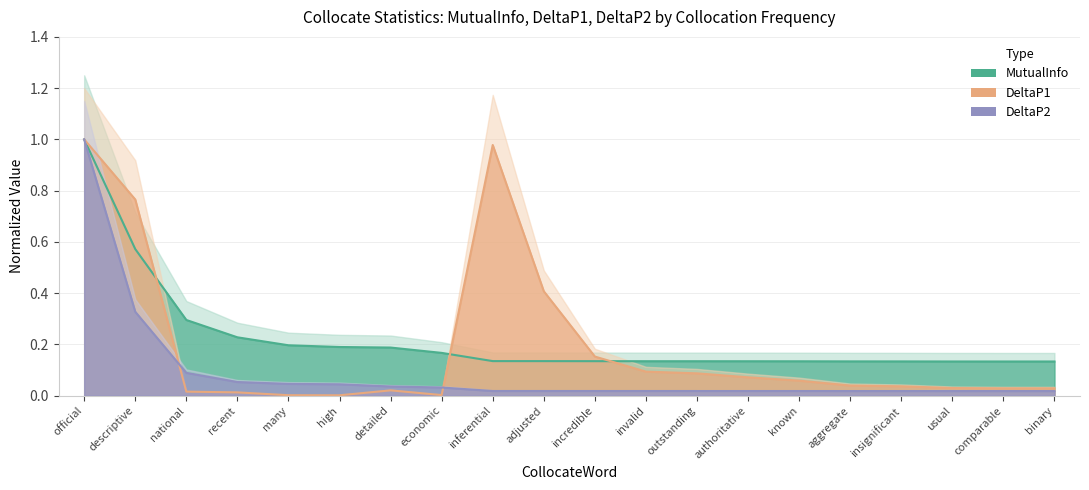

True or false: DeltaP1 has a value of 0.0 at many.

True